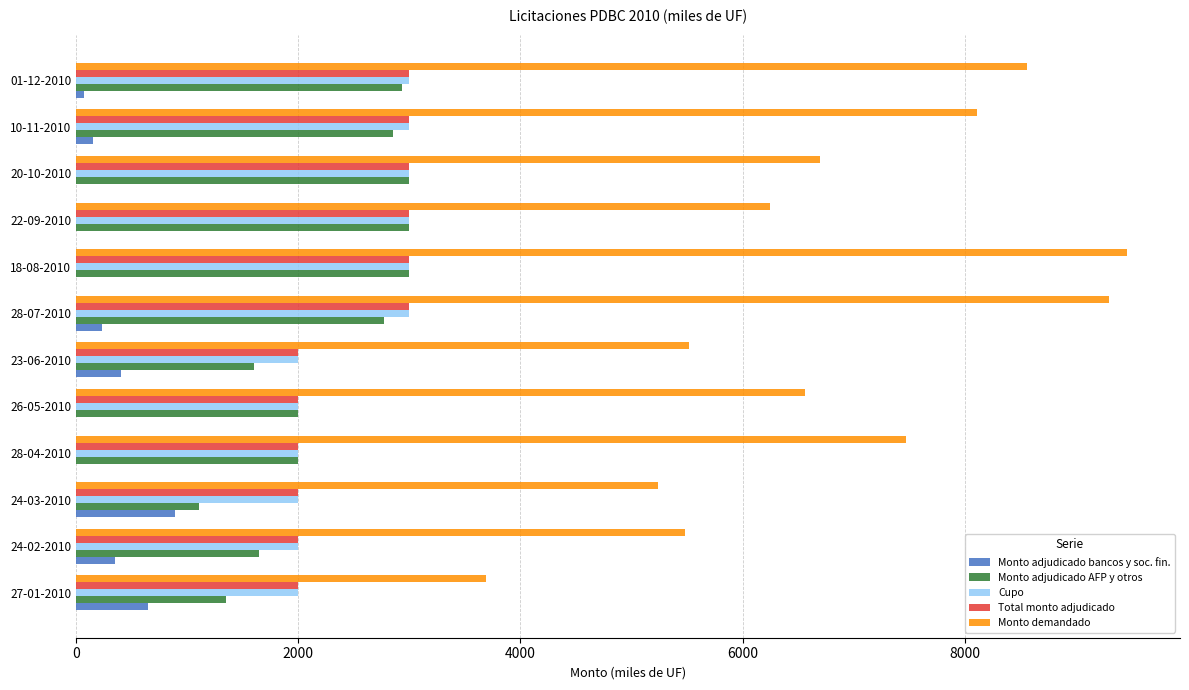

What is the sum of all Monto adjudicado AFP y otros values?

27260